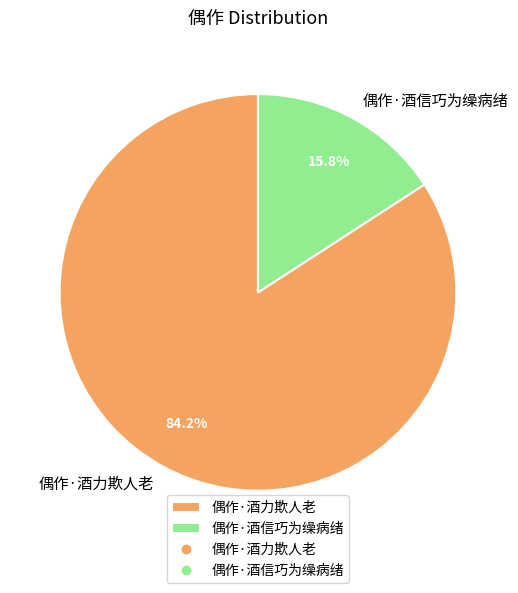

What percentage is the 偶作·酒力欺人老 slice, to the nearest percent?

84%